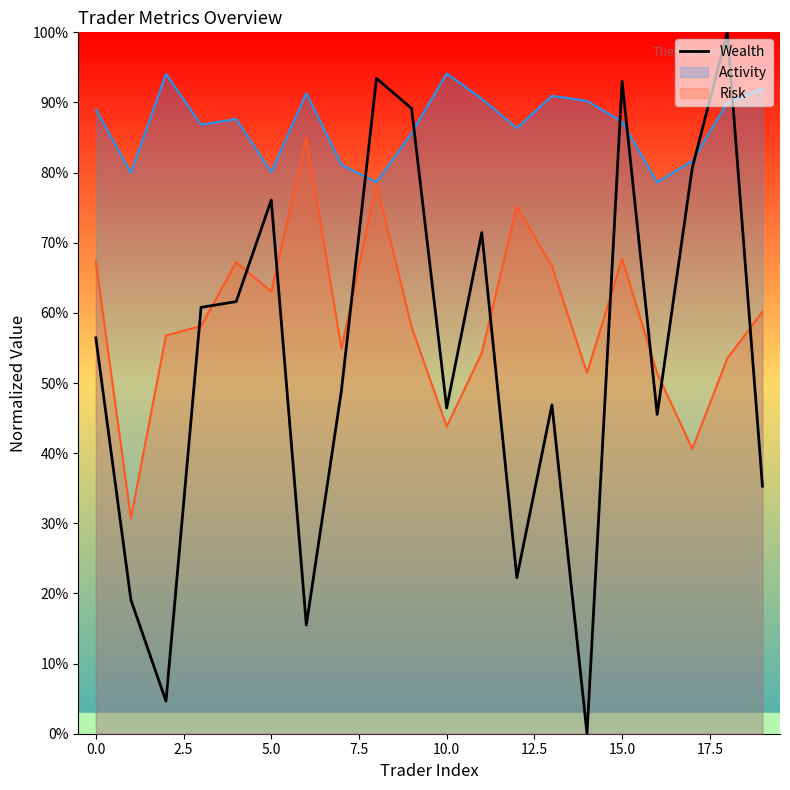

What are all the series names shown in the legend?

Wealth, Activity, Risk